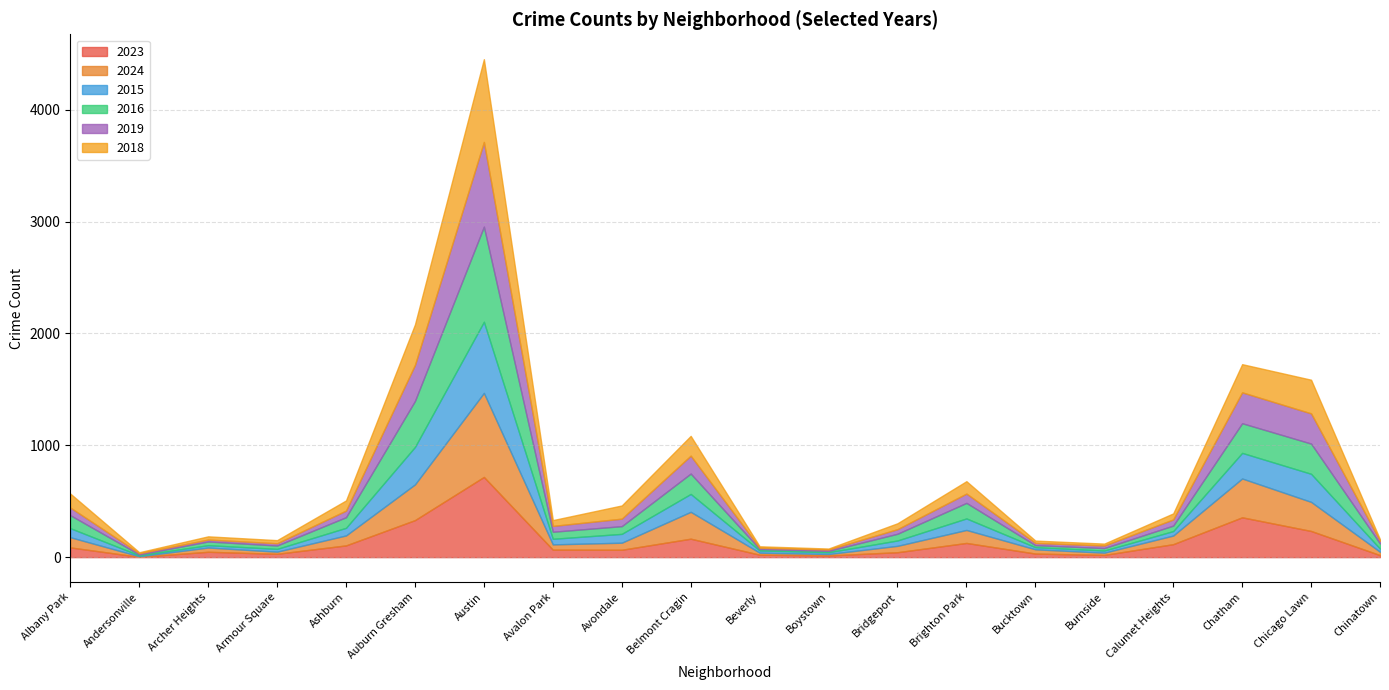

True or false: 2015 has a value of 79 at Avondale.

True